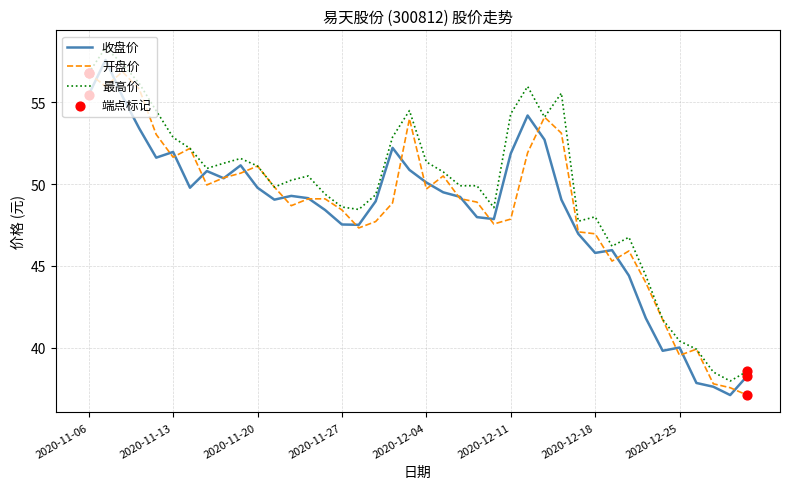

What is the lowest value of the 最高价 series?

38.0